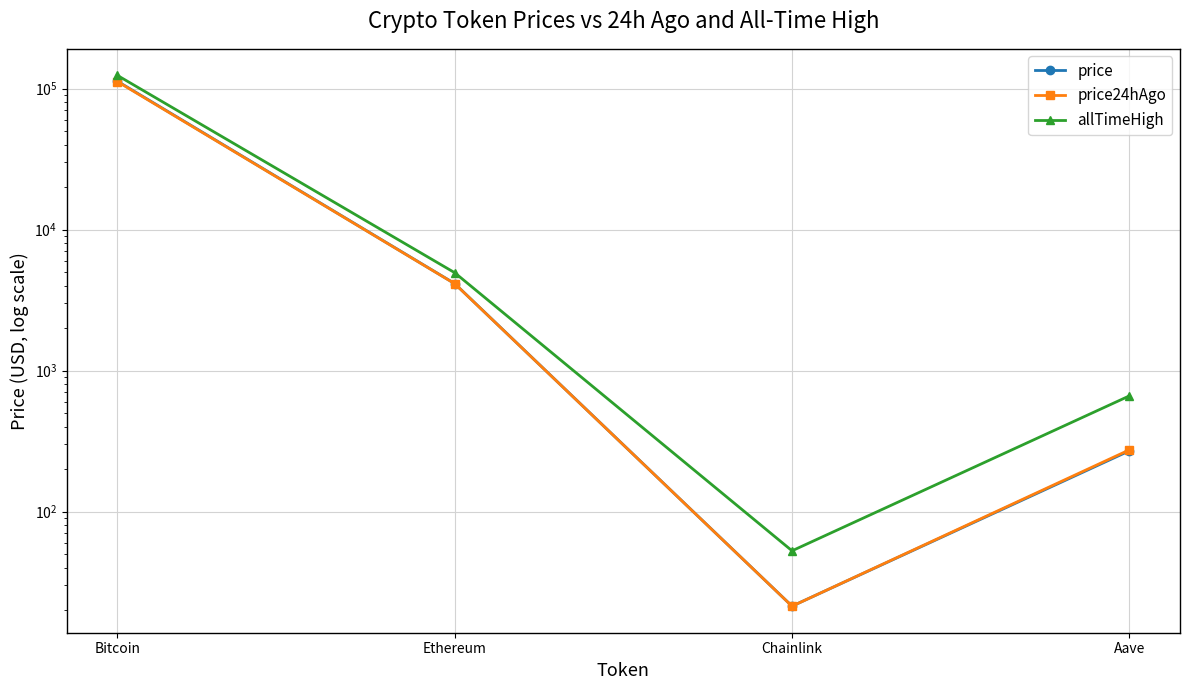

List the labels in order of allTimeHigh value, smallest first.

Chainlink, Aave, Ethereum, Bitcoin